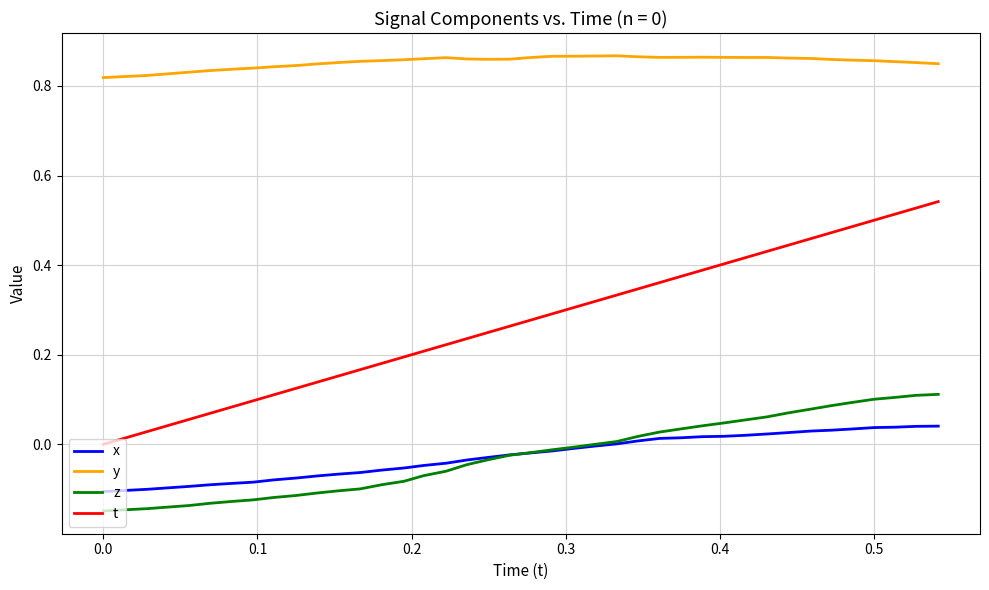

Which series has the largest total across all categories?

y